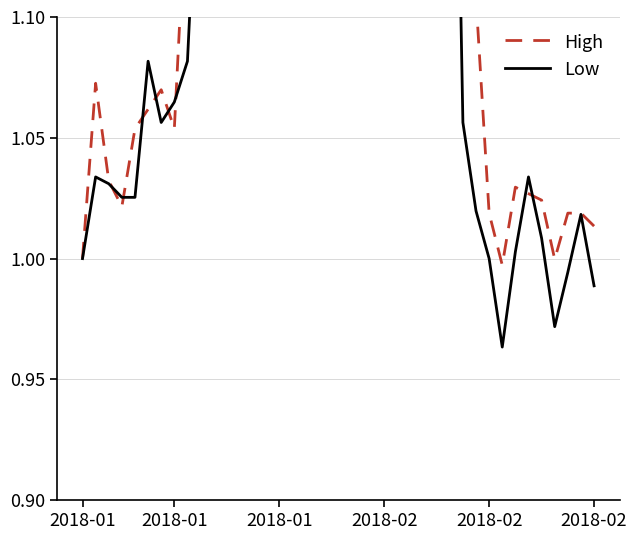

How many values in the Low series exceed 1?

34